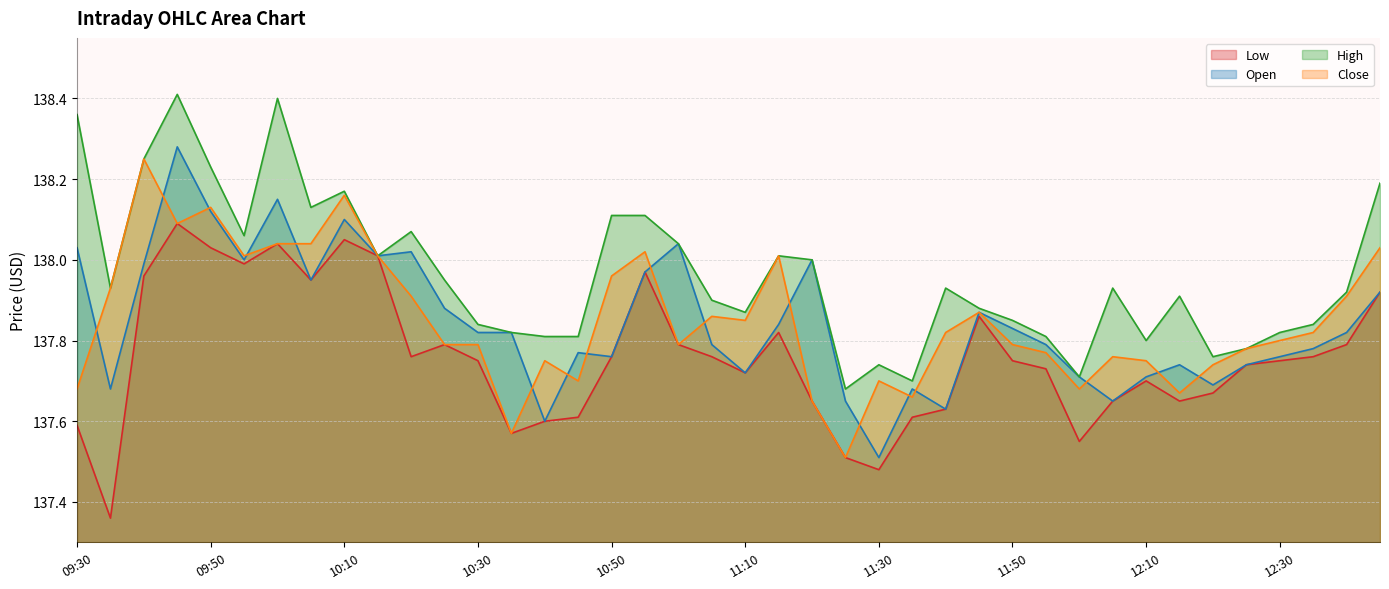

In Open, how many points are lower than both neighbors (excluding endpoints)?

11